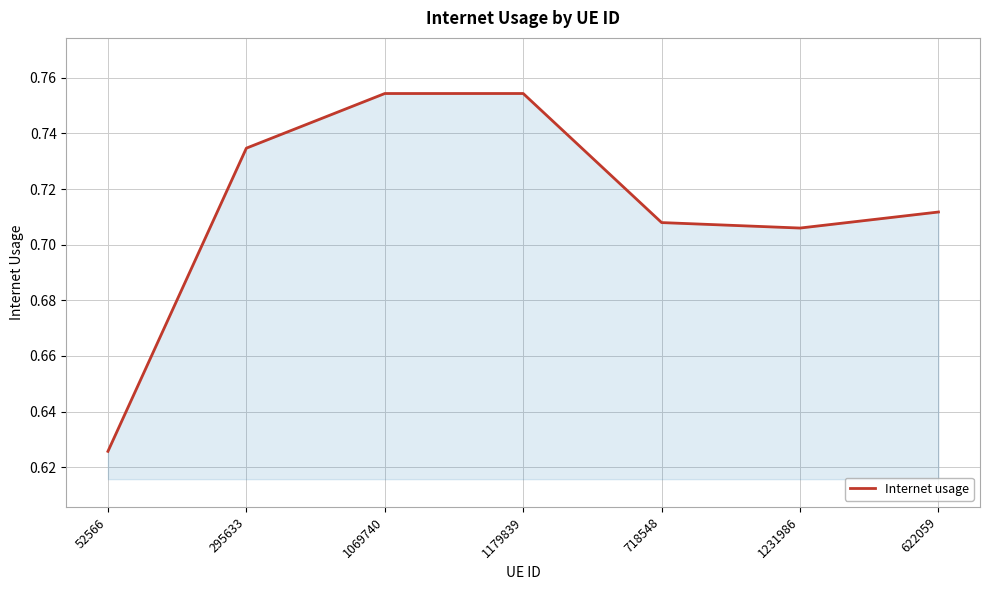

Is it true that the value at 1231986 is 0.3?

False